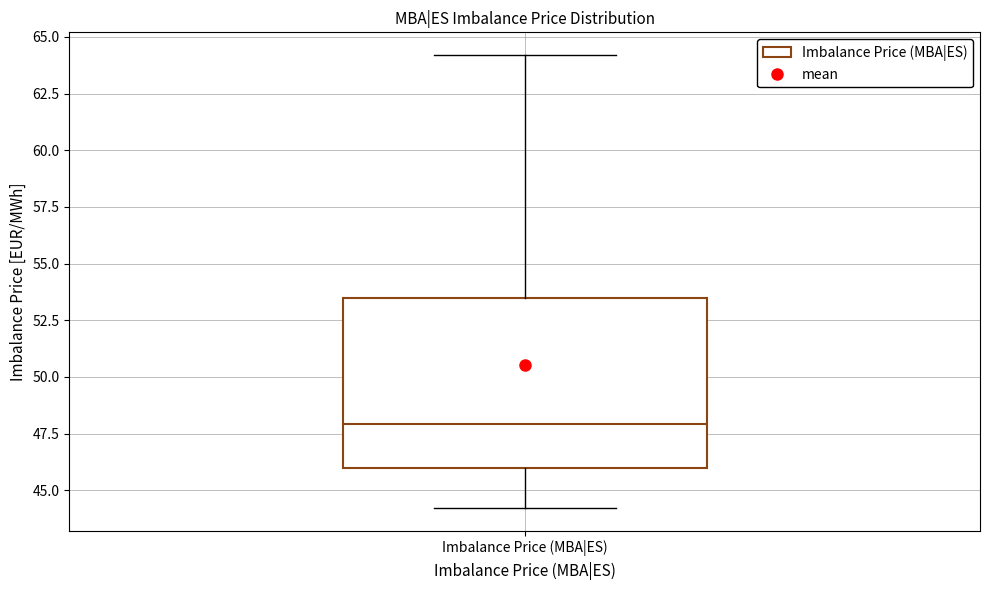

Read this box plot against the y-axis: the position of the median line, the range covered by the box, and the ends of both whiskers. The values are not printed on the chart, so give them approximately, as read against the axis.

median 48.0, box 46.0 to 53.5, whiskers 44.0 to 64.0